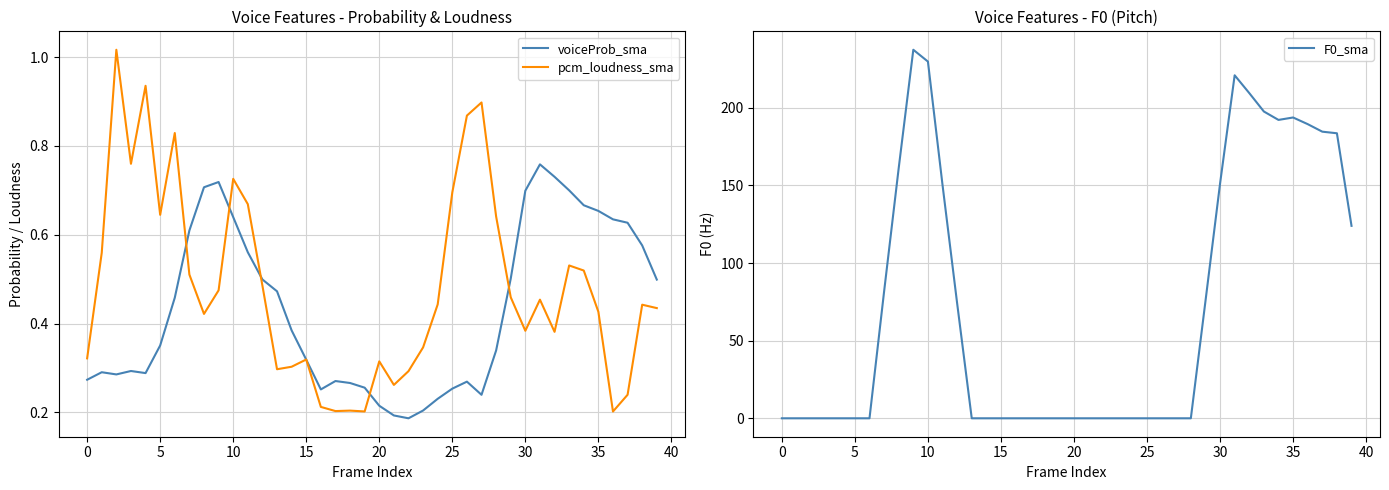

At how many categories does at least one series exceed 192?

7